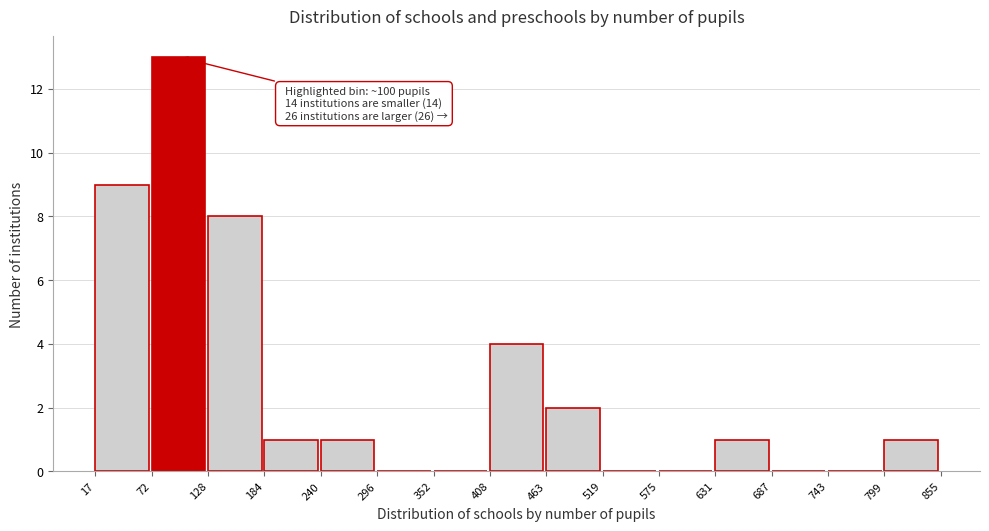

Which range on the x-axis has the tallest bar?

72 to 128